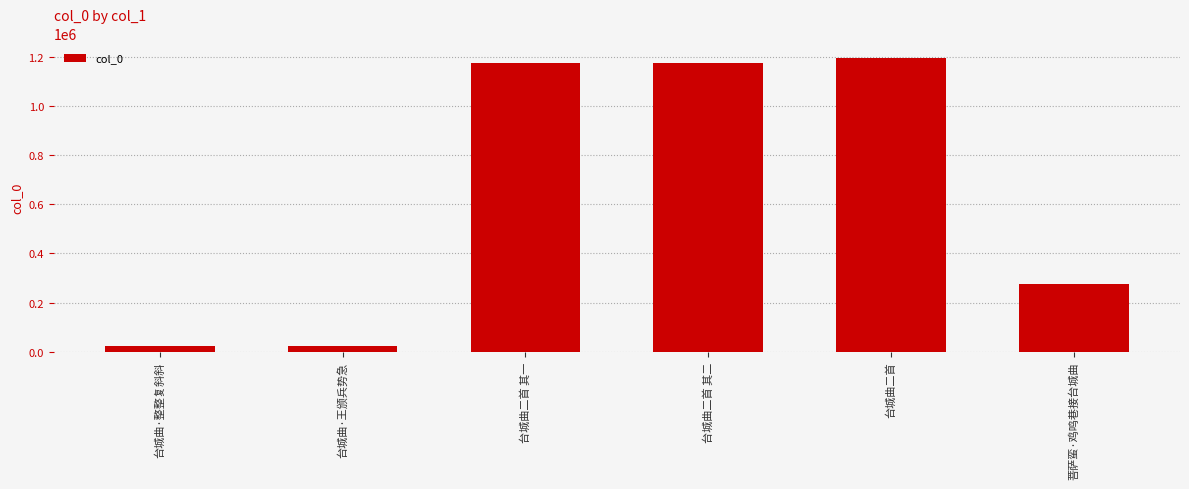

Approximately how many times larger is the value at 菩萨蛮·鸡鸣巷接台城曲 compared to 台城曲二首 其二?

0.2